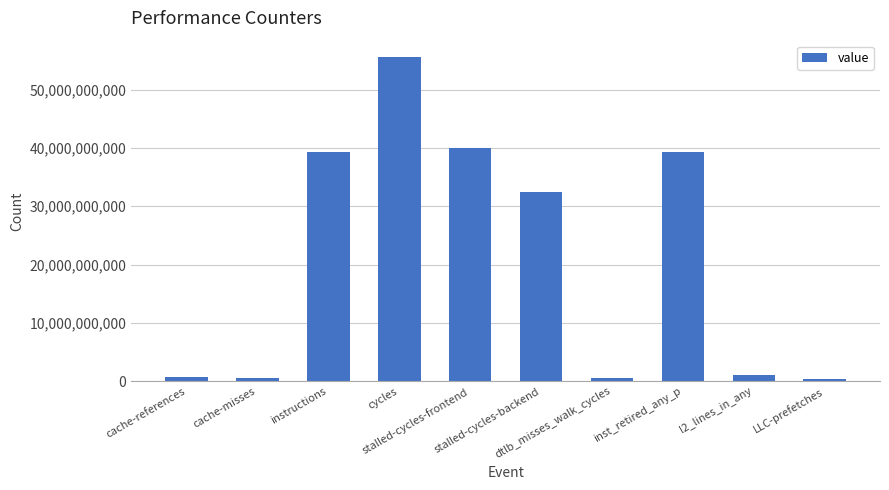

Count the number of data series in this chart.

1